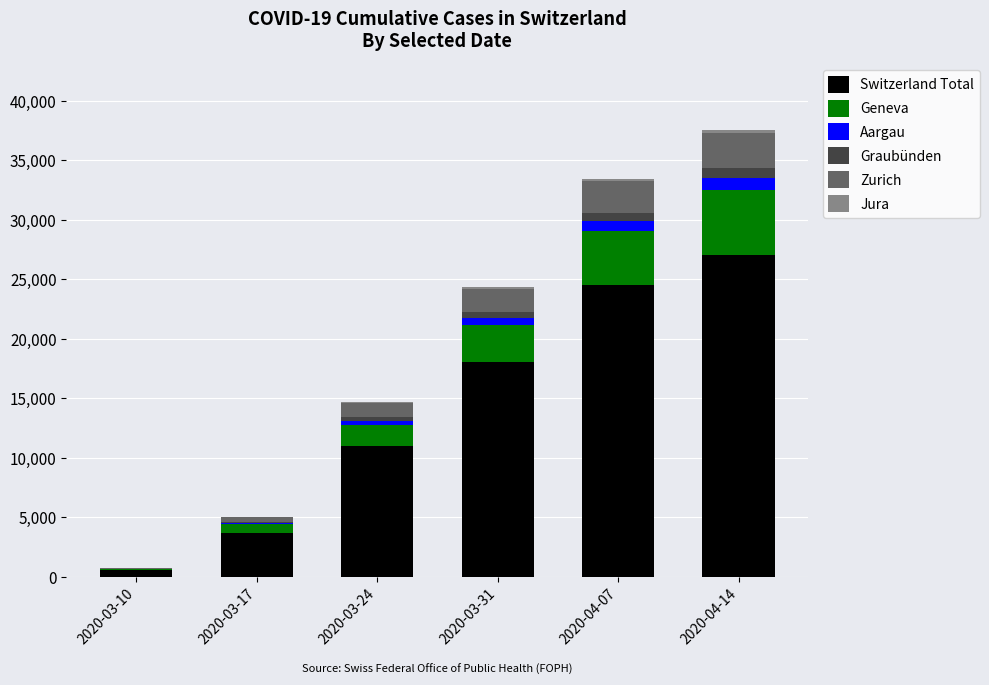

Does the chart contain stacked bars?

Yes